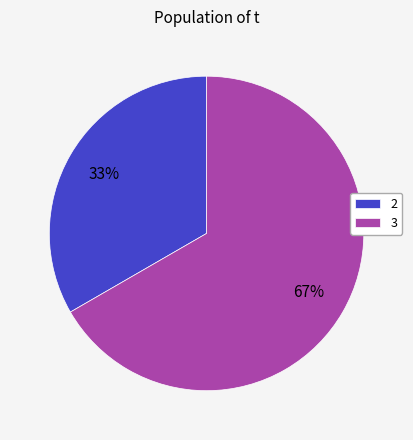

Do 2 and 3 together represent more than half of the pie?

Yes